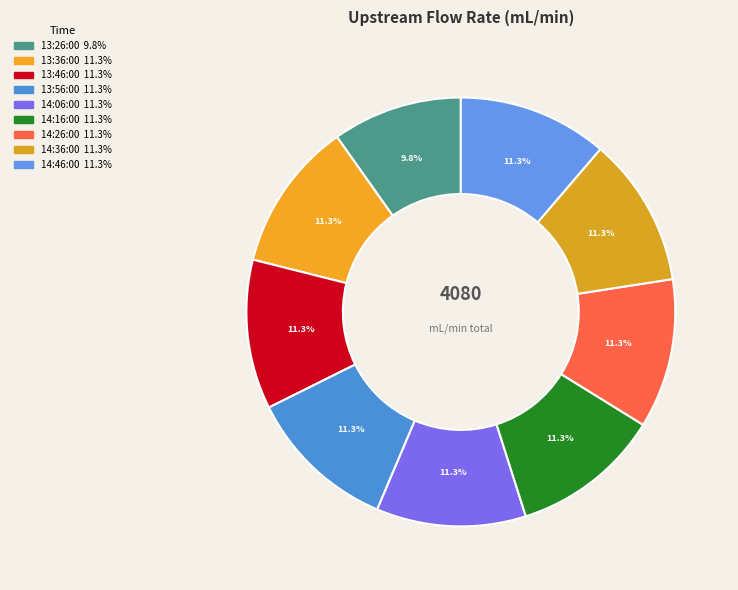

Count the number of slices in the pie.

9